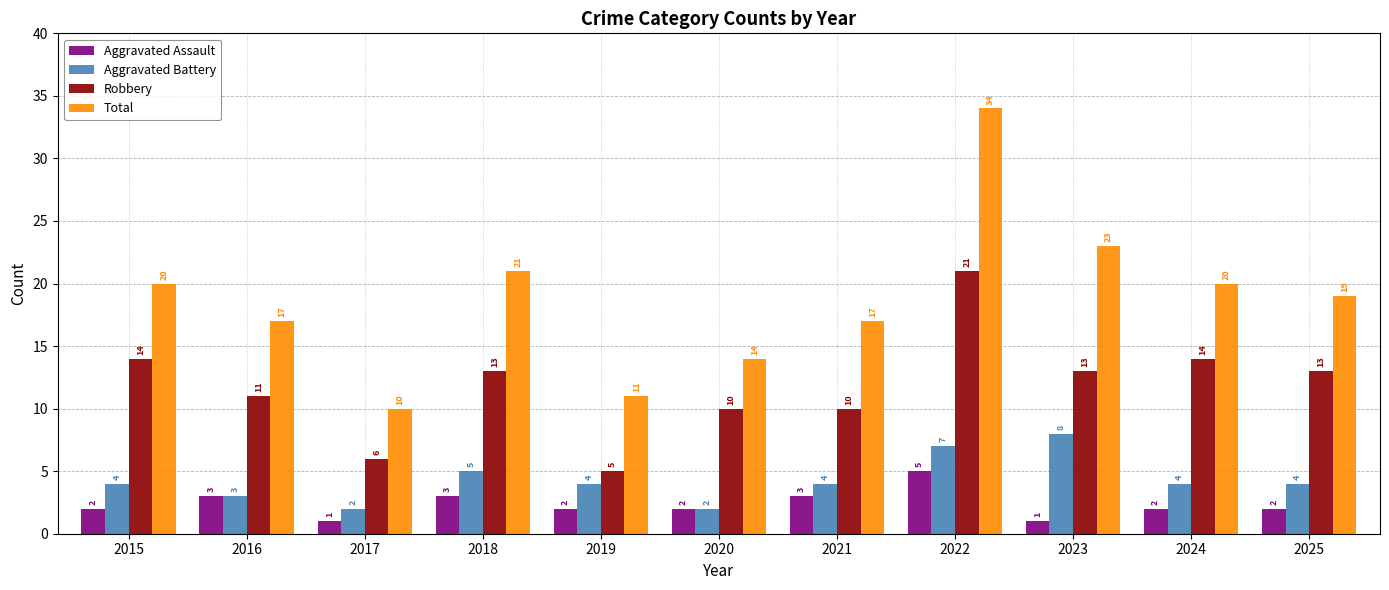

Read the Aggravated Battery value at 2022.

7